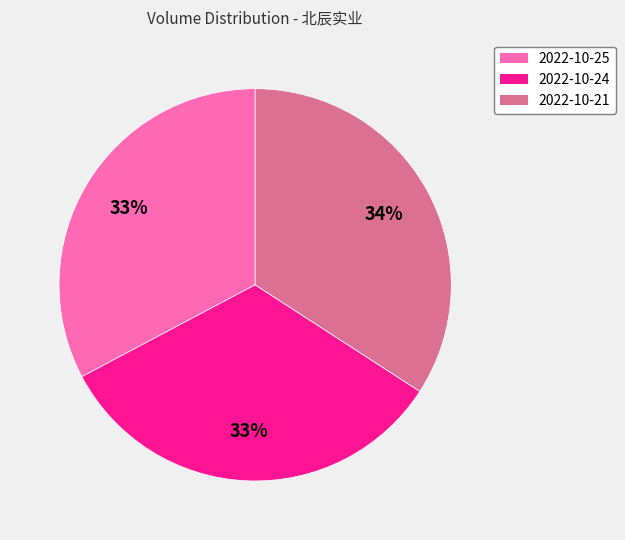

True or false: 2022-10-24 accounts for 18% of the total.

False